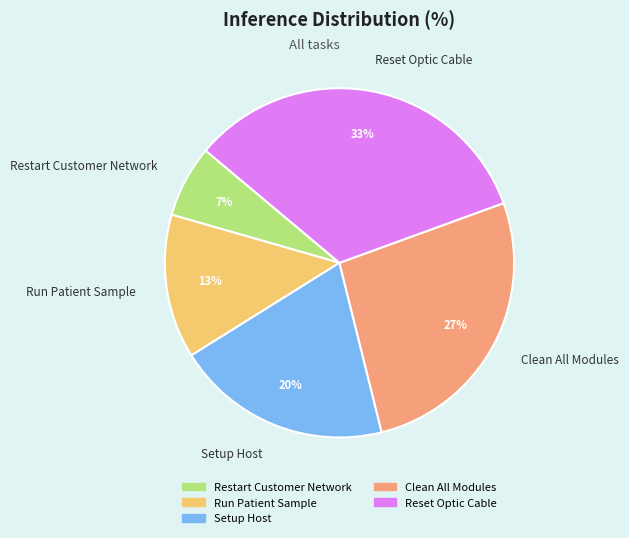

To the nearest percent, what portion does Run Patient Sample represent?

13%